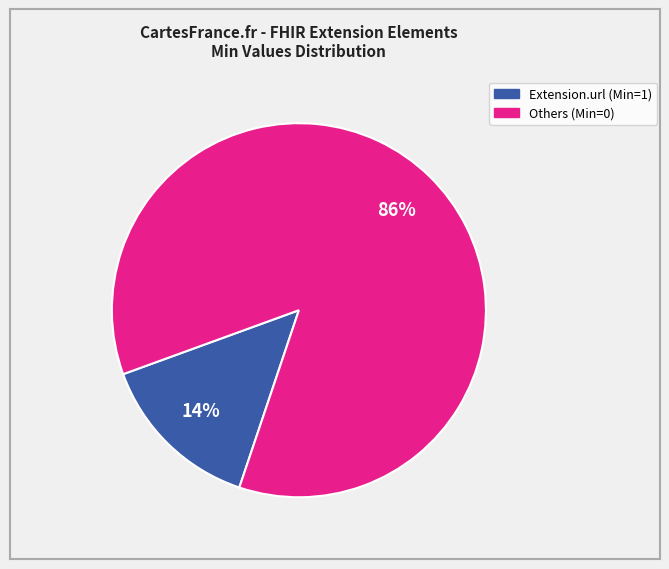

Is there a majority slice in this chart?

Yes